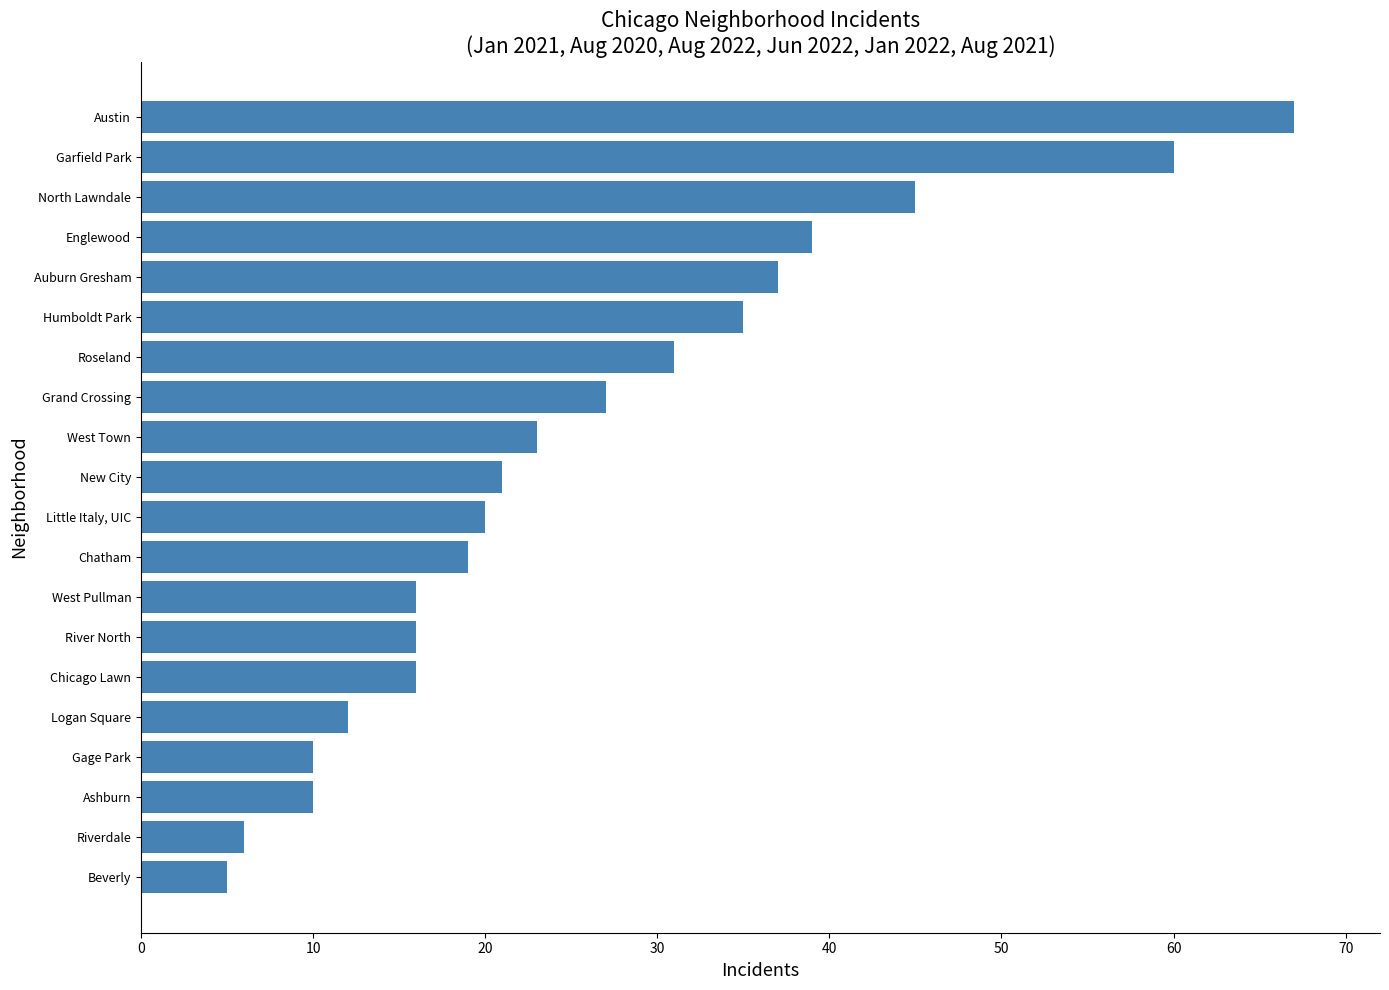

What is the minimum value shown in the chart?

5